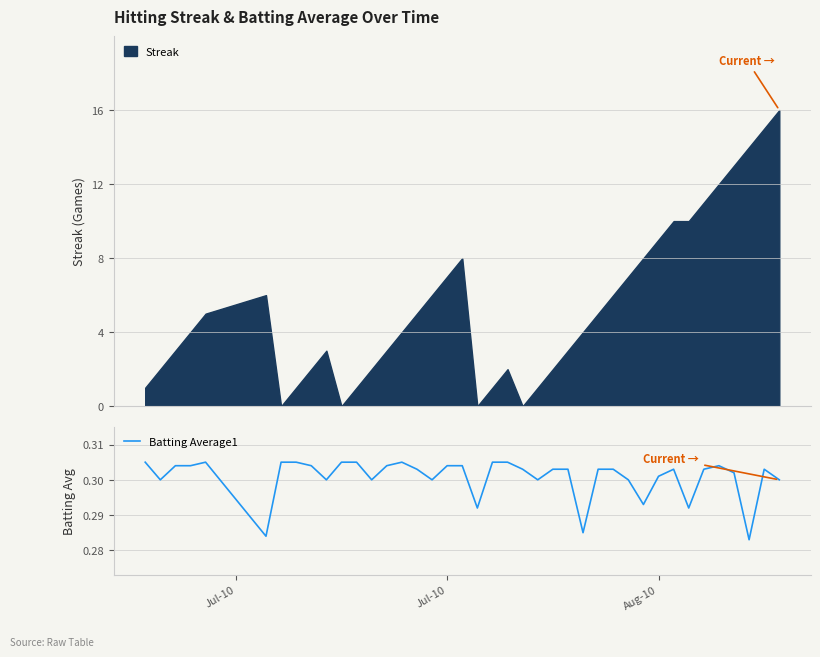

What is the maximum value for Streak?

16